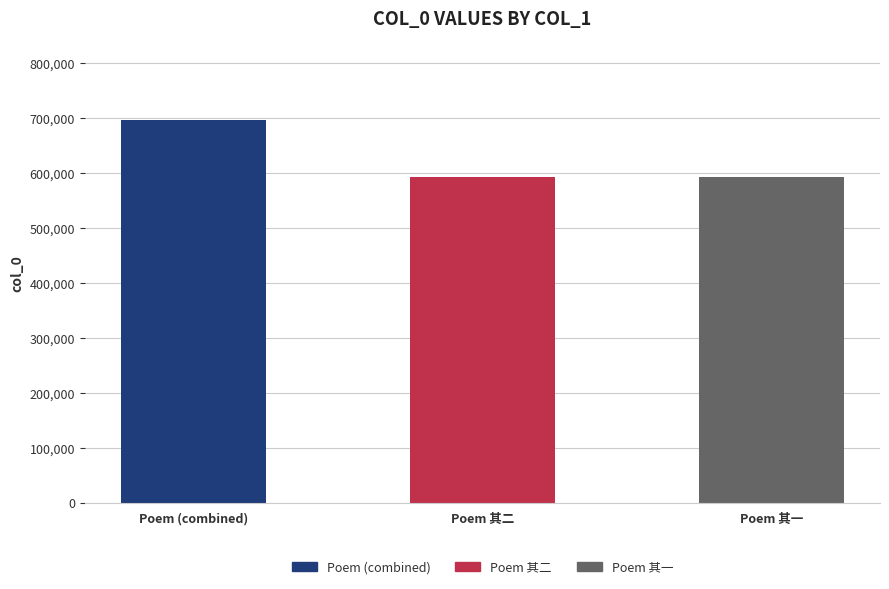

The chart shows a value of 395997 at Poem 其一. True or false?

False